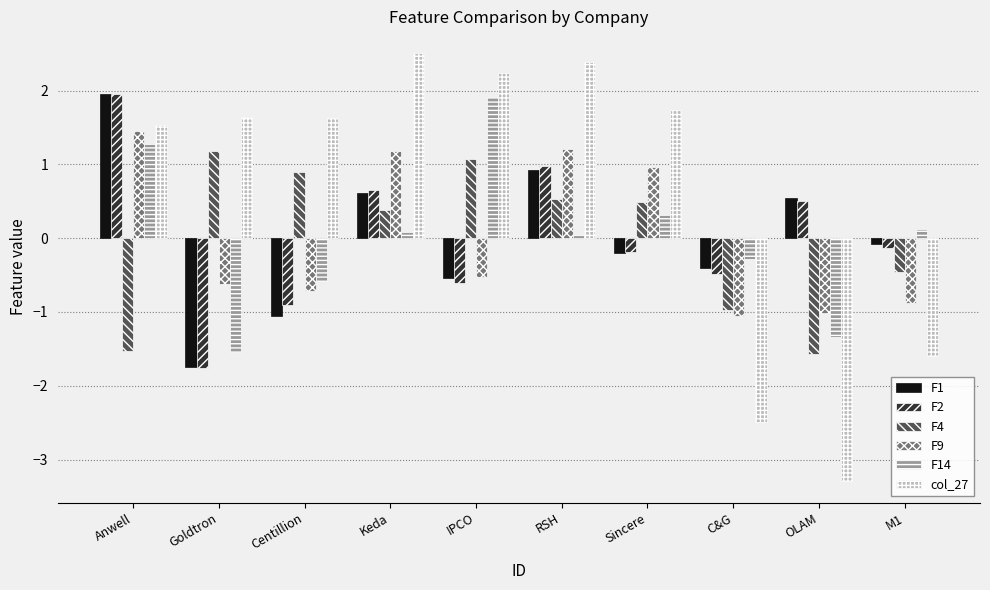

Which series has the largest total across all categories?

col_27